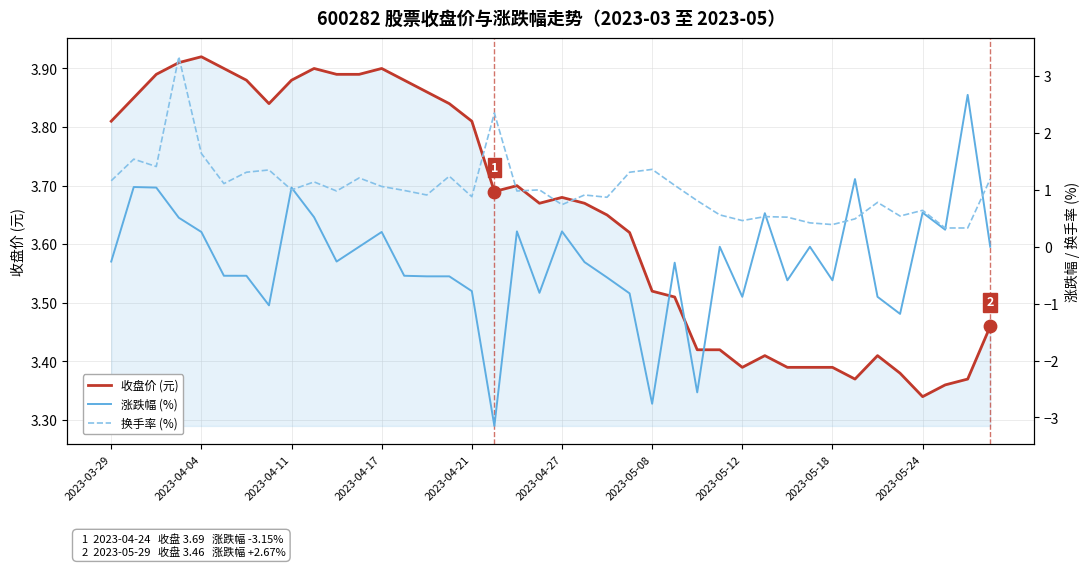

Which series has the widest spread of Y values?

涨跌幅 (%)